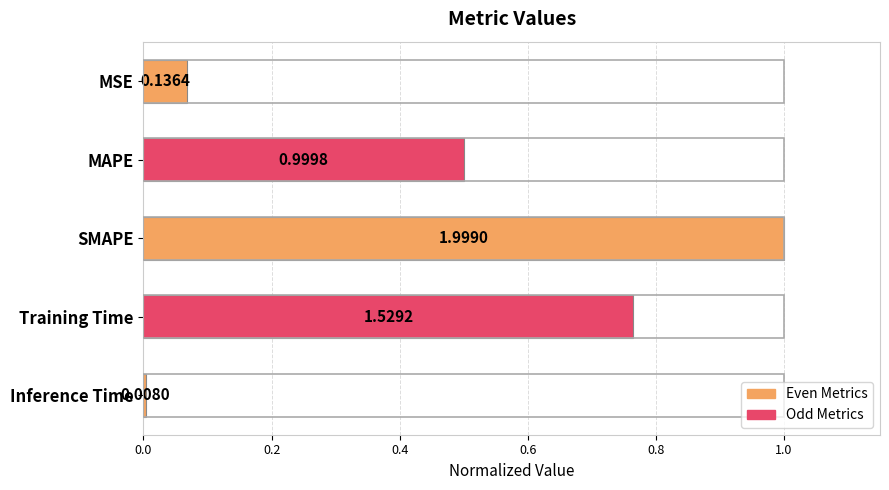

Are the bars horizontal?

Yes